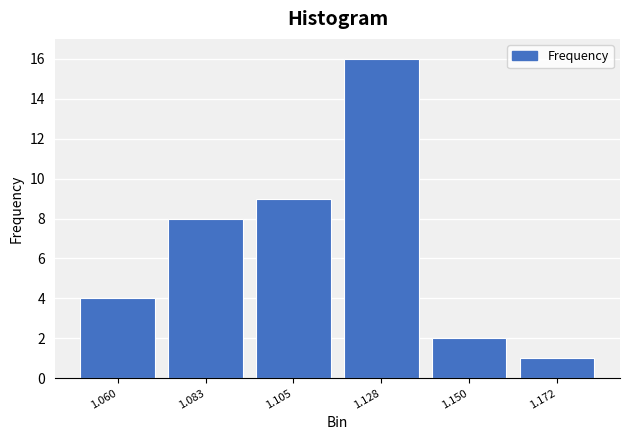

Reading right to left, transcribe all the data shown in this chart.

1.172=1	1.150=2	1.128=16	1.105=9	1.083=8	1.060=4